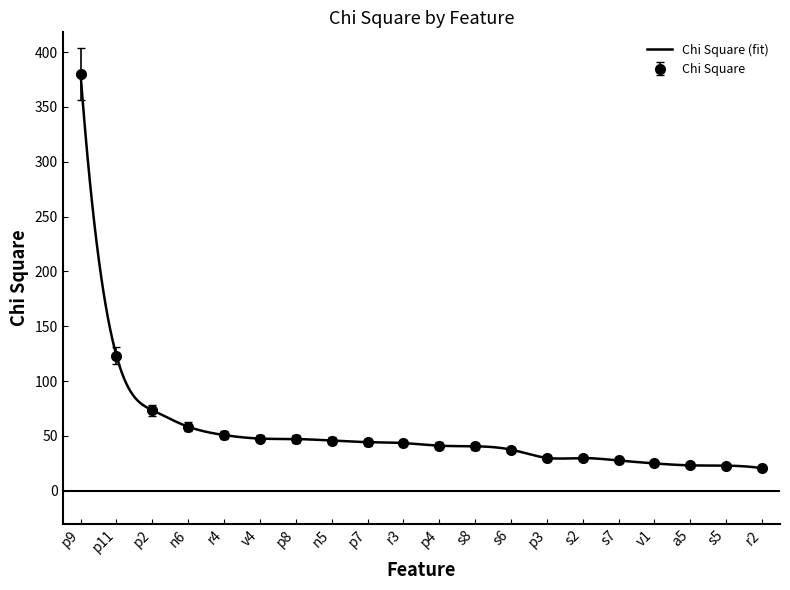

What position from the right is a5?

3